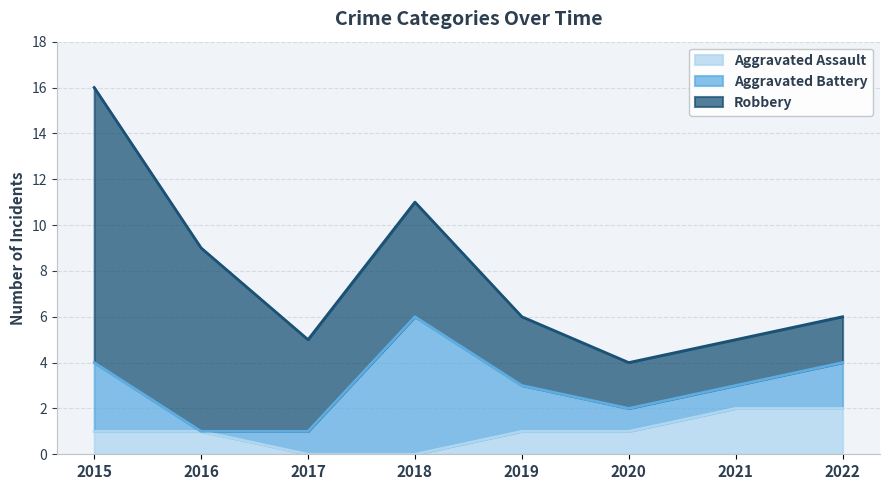

What are all the series names shown in the legend?

Aggravated Assault, Aggravated Battery, Robbery